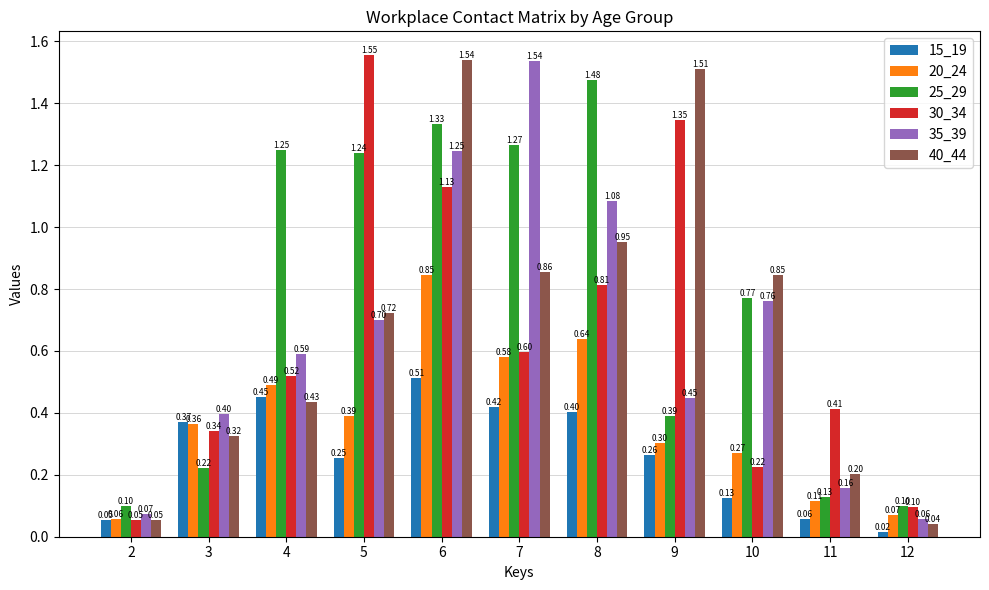

Which series has the largest total across all categories?

25_29